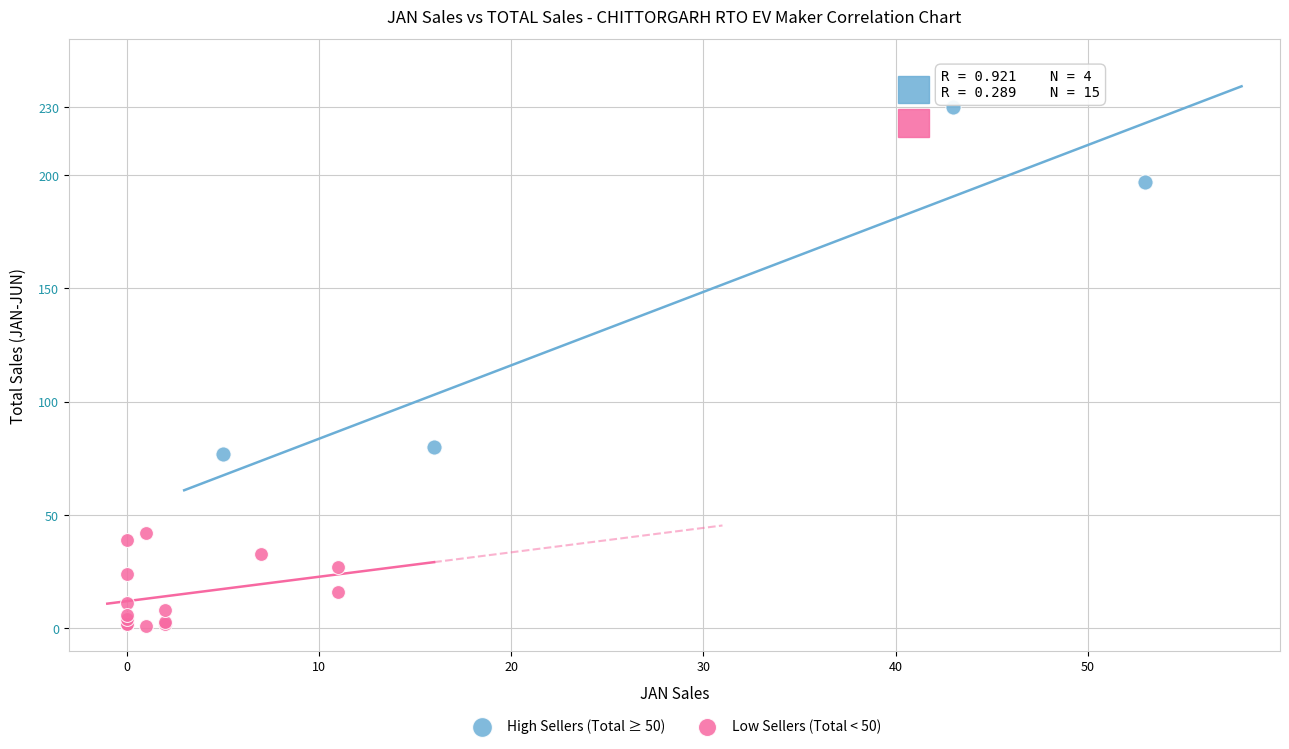

Which series contains the highest Y value?

High Sellers (Total ≥ 50)